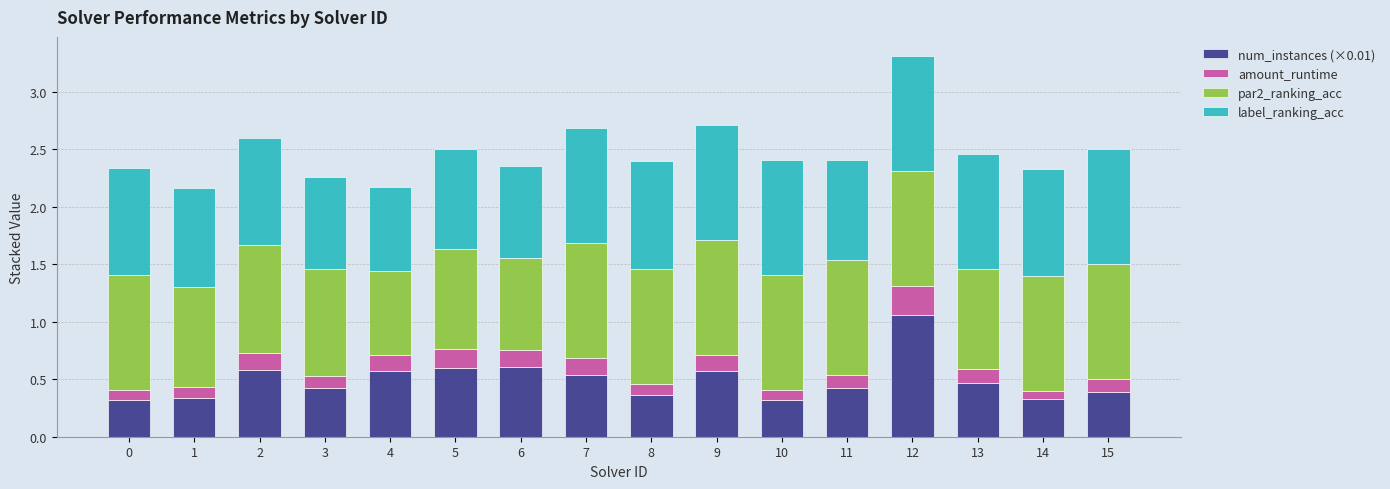

What is the total value across all series at 1?

2.2